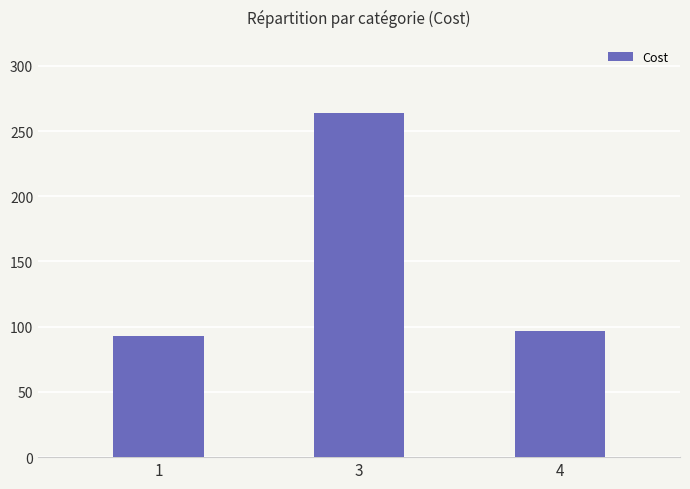

Reading left to right, extract all data points from this chart.

92.8	263.9	96.7